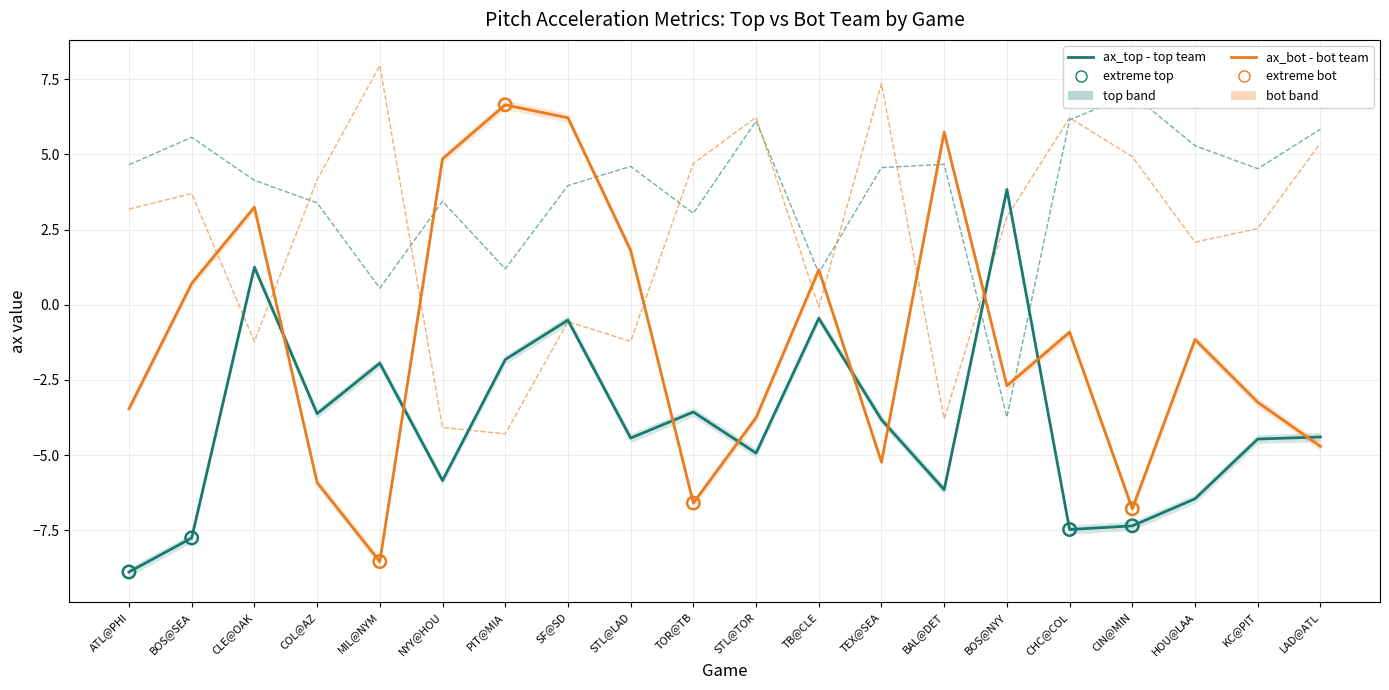

At which category is the sum across all series the highest?

SF@SD